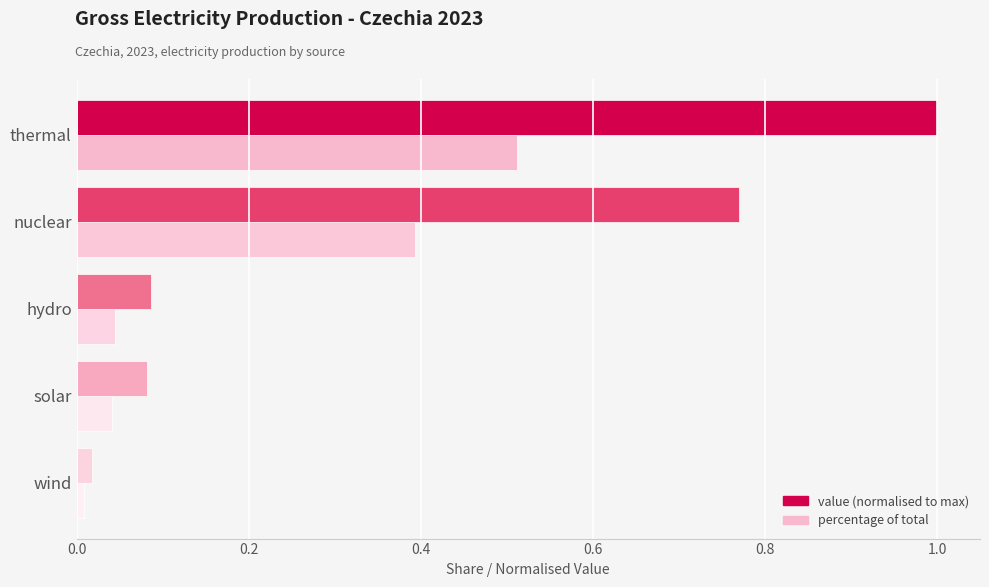

At which category is the sum across all series the highest?

thermal